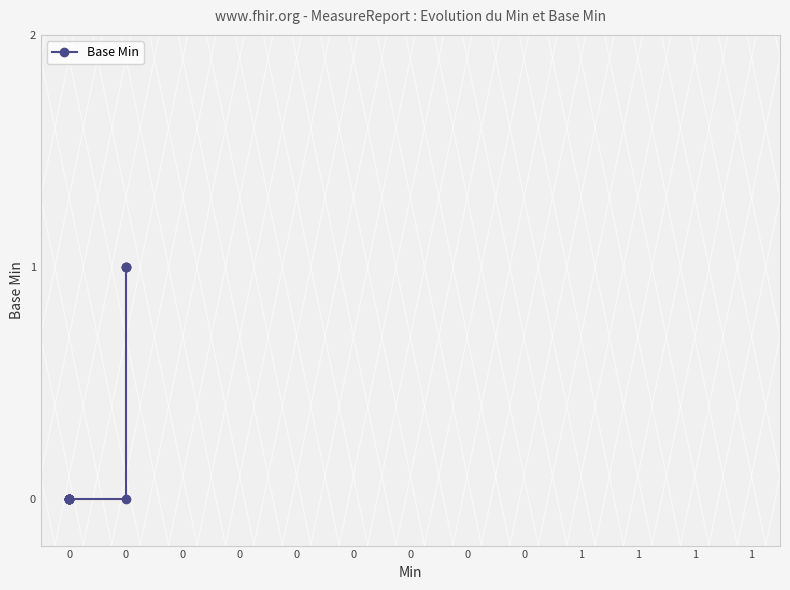

The chart shows a value of 0 at 1. True or false?

False